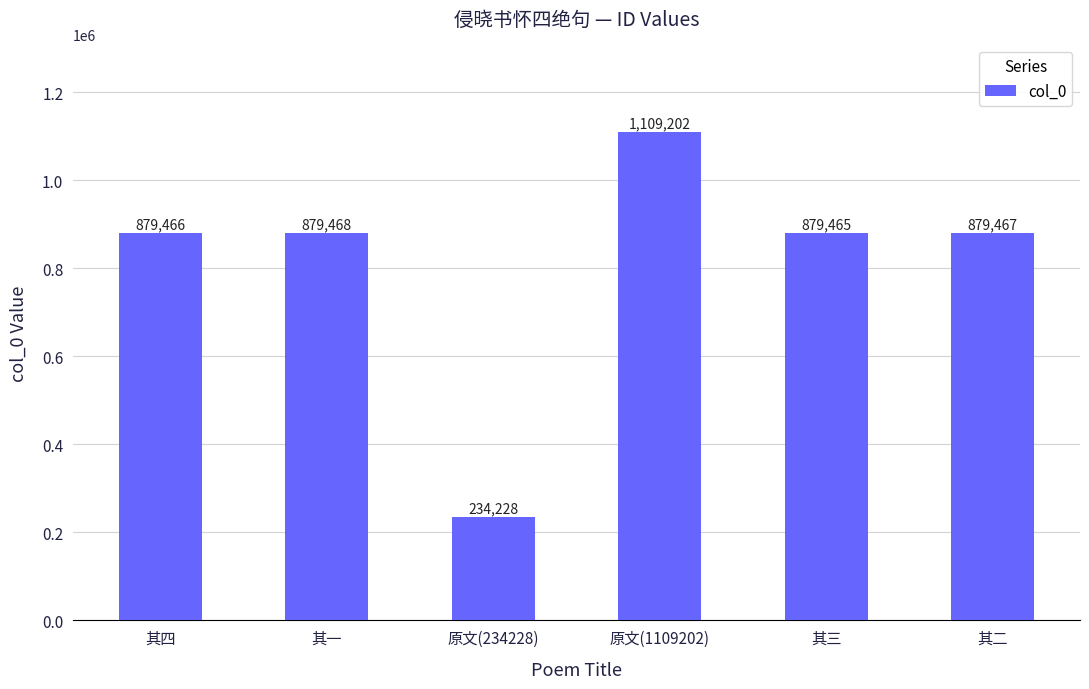

Read the value at 其二.

879467